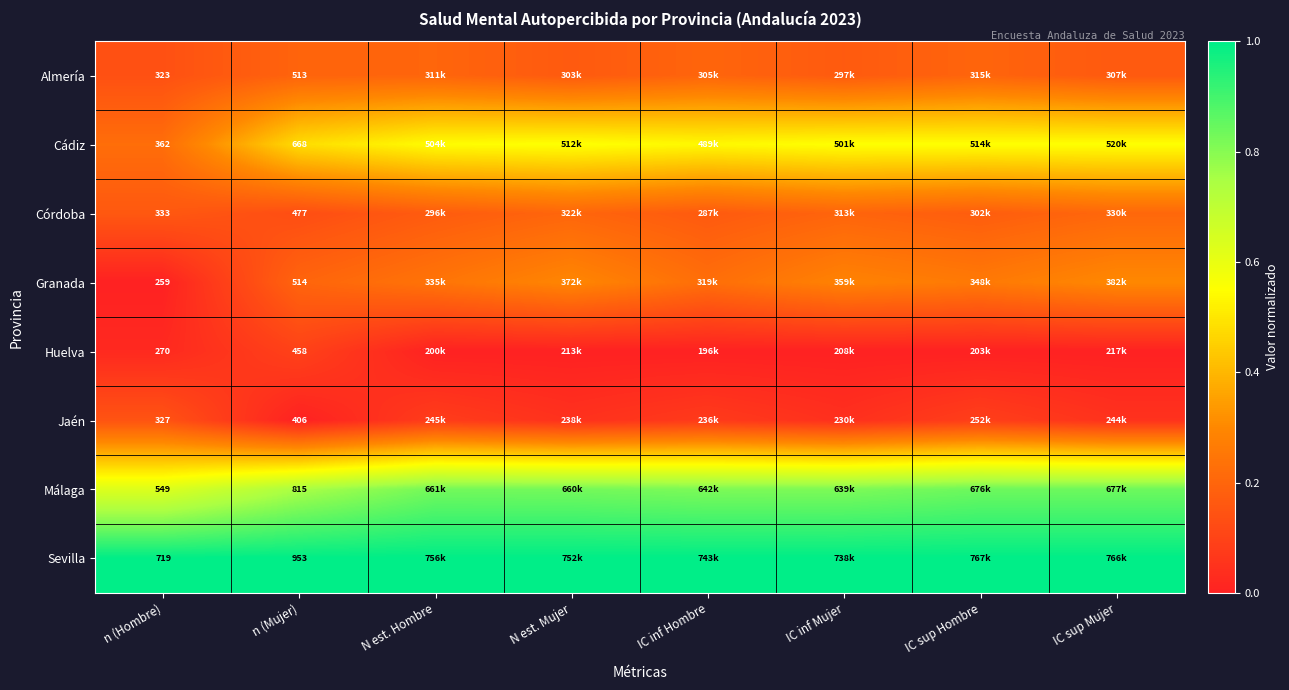

Between n (Hombre) and n (Mujer), which series saw the biggest shift?

Cádiz